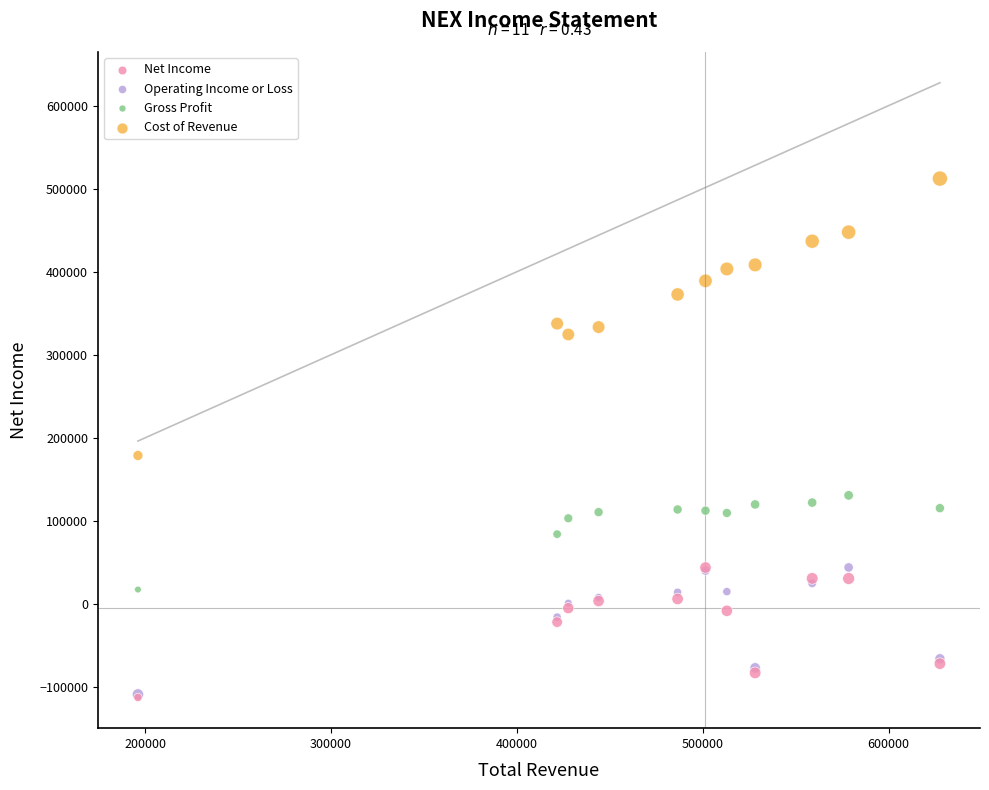

In the Gross Profit series, what Y value is closest to 74100?

84100